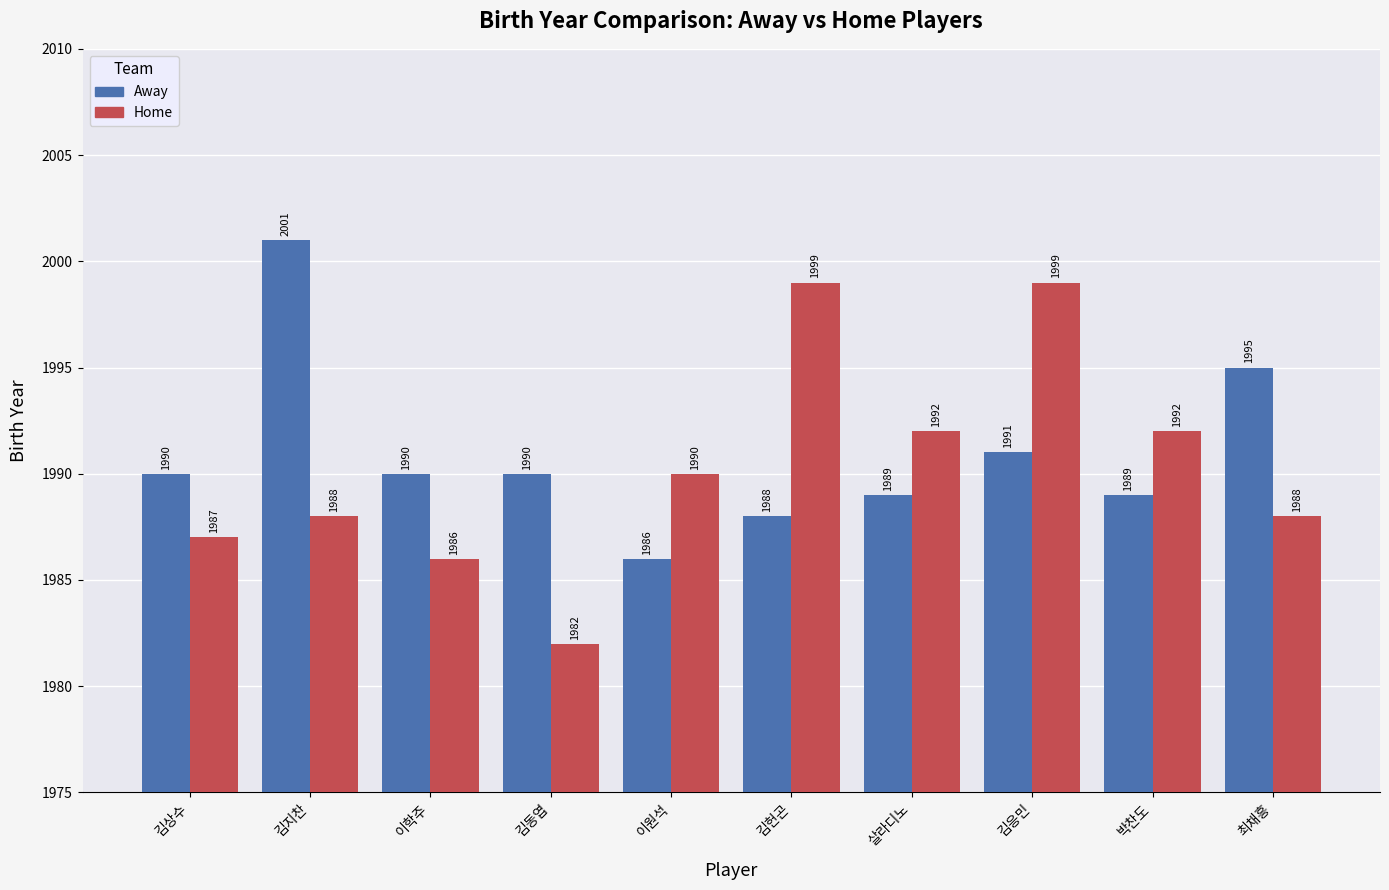

What is the sum of the Away values at 김응민 and 김상수?

3981